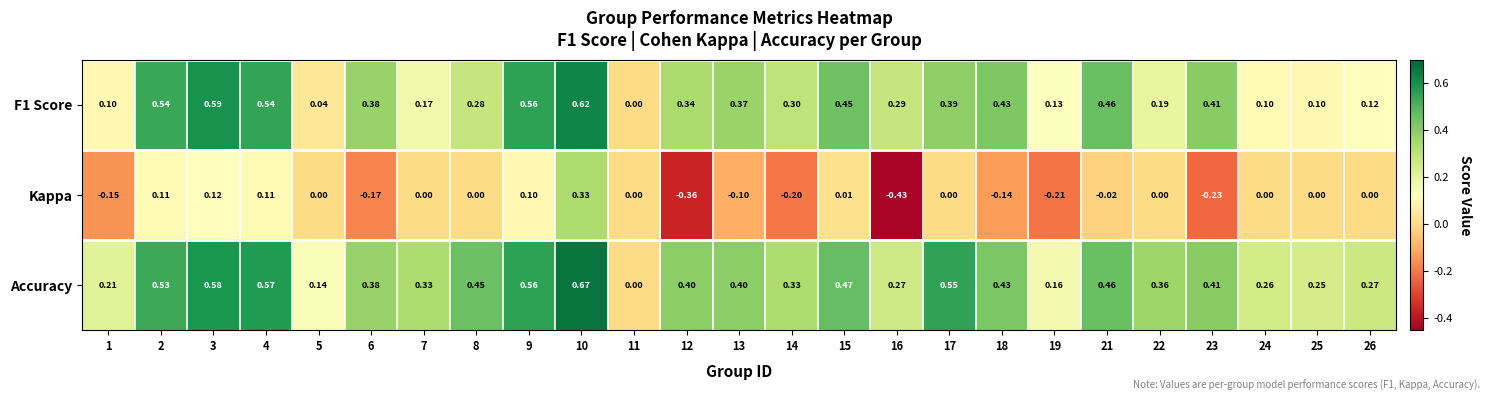

Which series has the largest total across all categories?

Accuracy